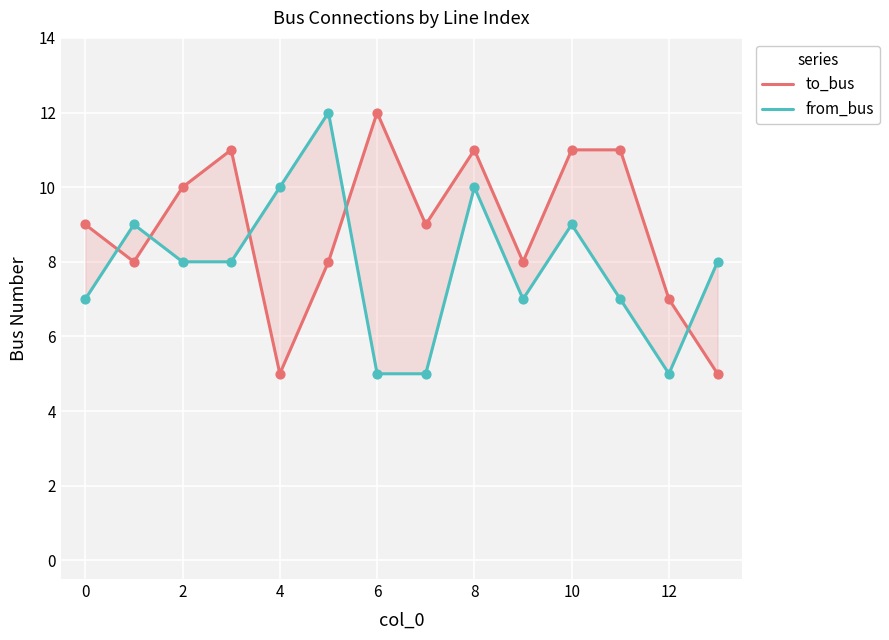

Which series reaches the minimum Y coordinate?

to_bus